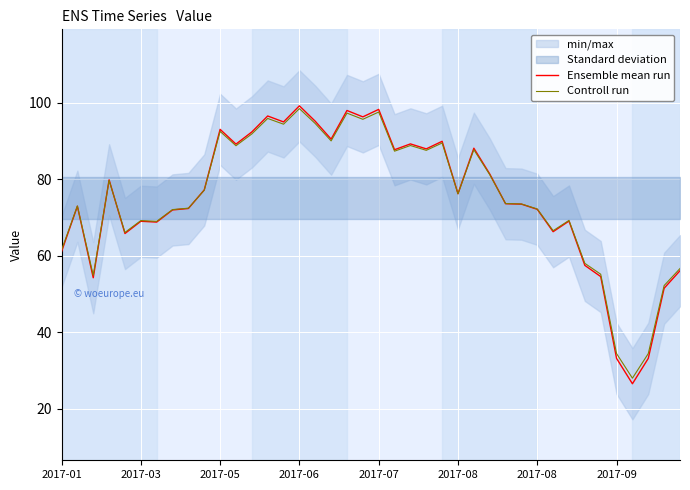

What is the sum of all Ensemble mean run values?

3004.2